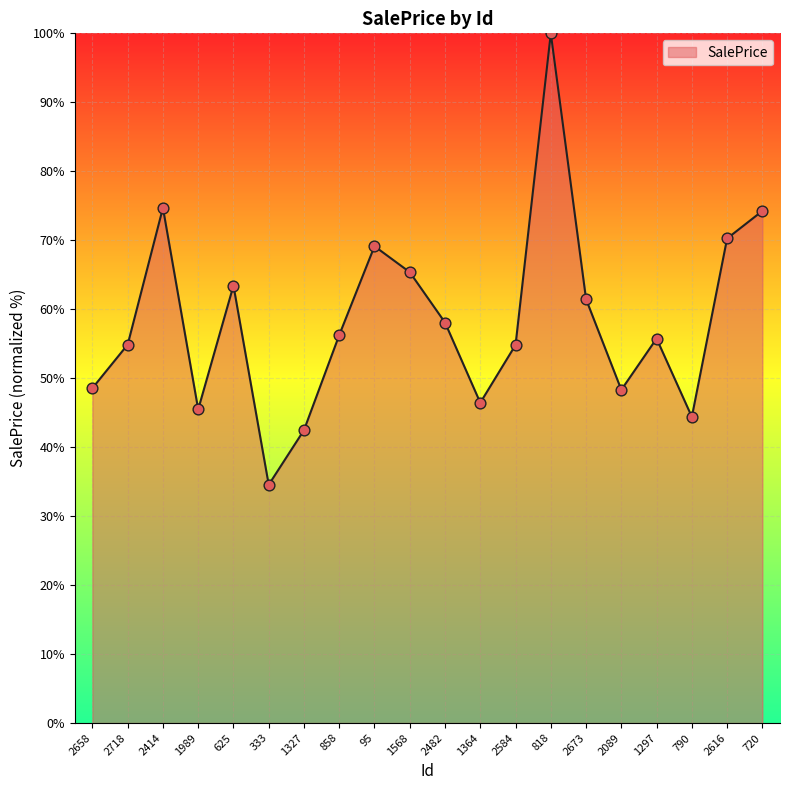

What is the change in value from 2414 to 818?

+25.3